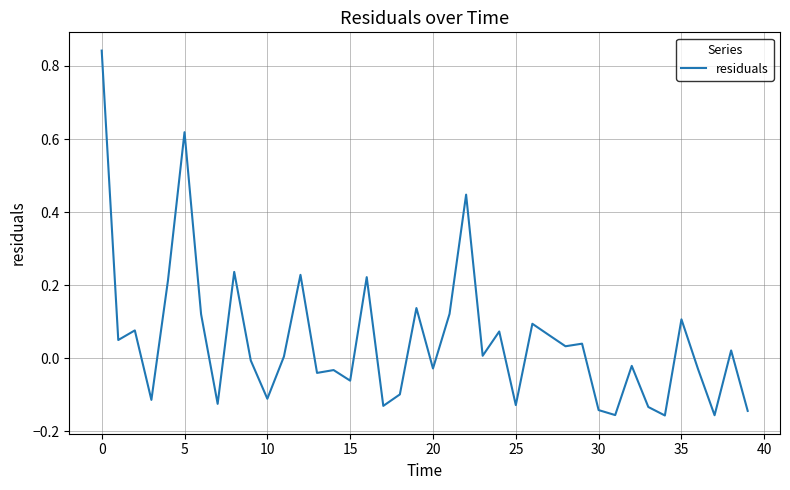

What is the difference between the maximum and minimum values?

1.0